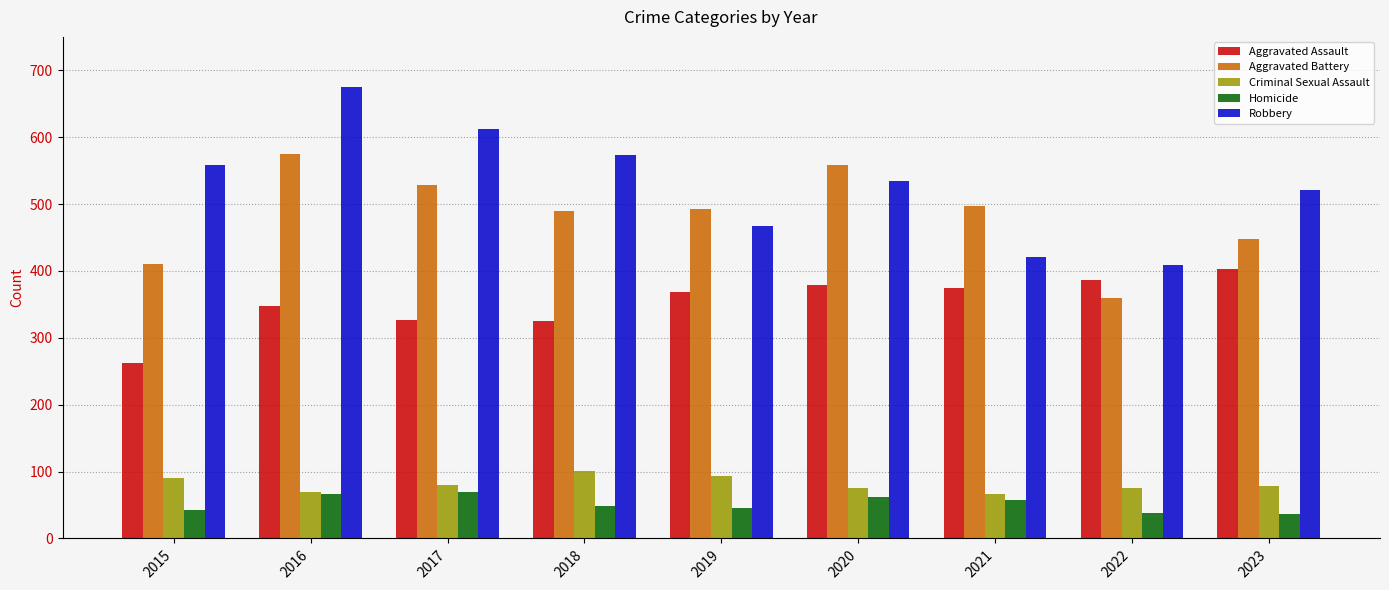

Between 2015 and 2016, which series saw the biggest shift?

Aggravated Battery